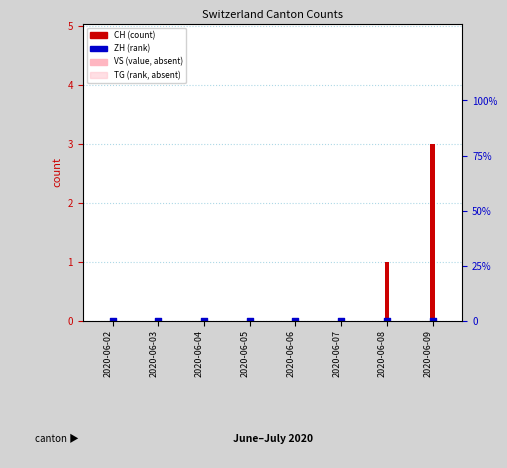

Which series reaches the minimum Y coordinate?

VS